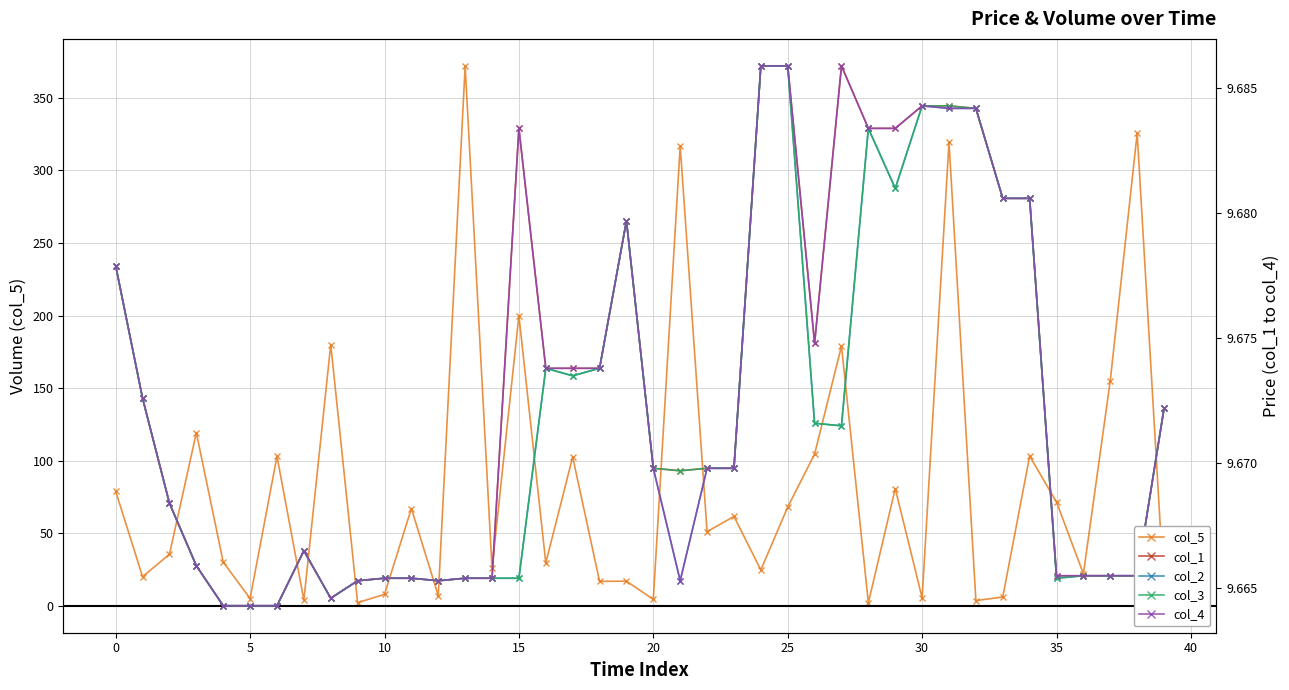

How many interior local valleys does the col_4 series have?

4